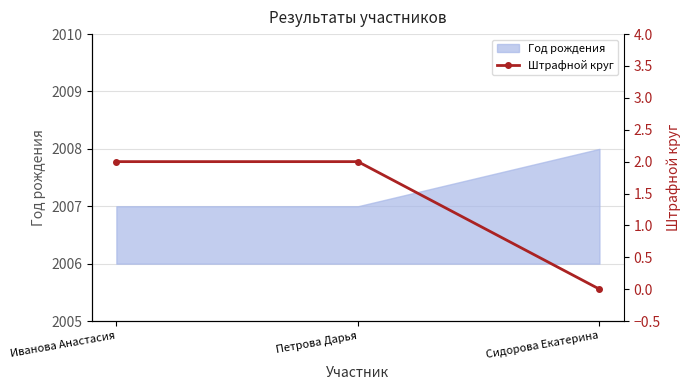

What is the difference between the maximum and minimum values?

2